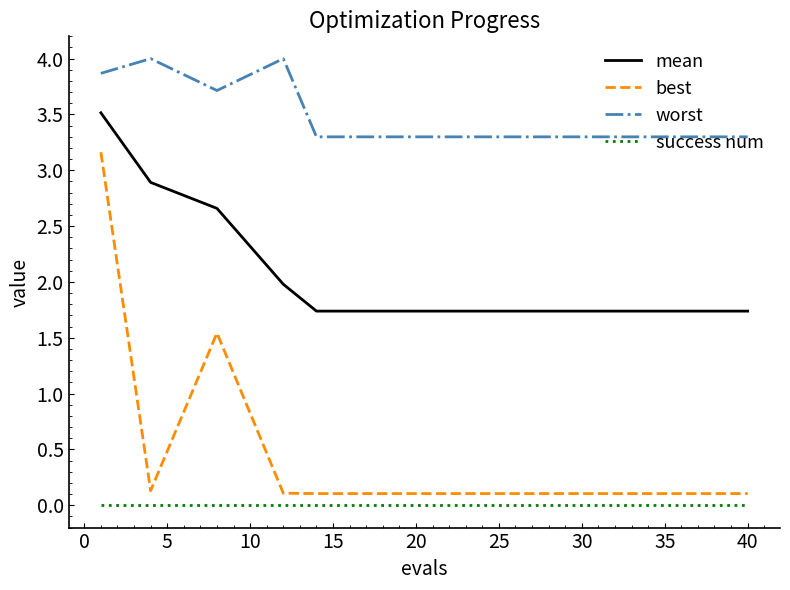

Which series has the widest spread of values?

best